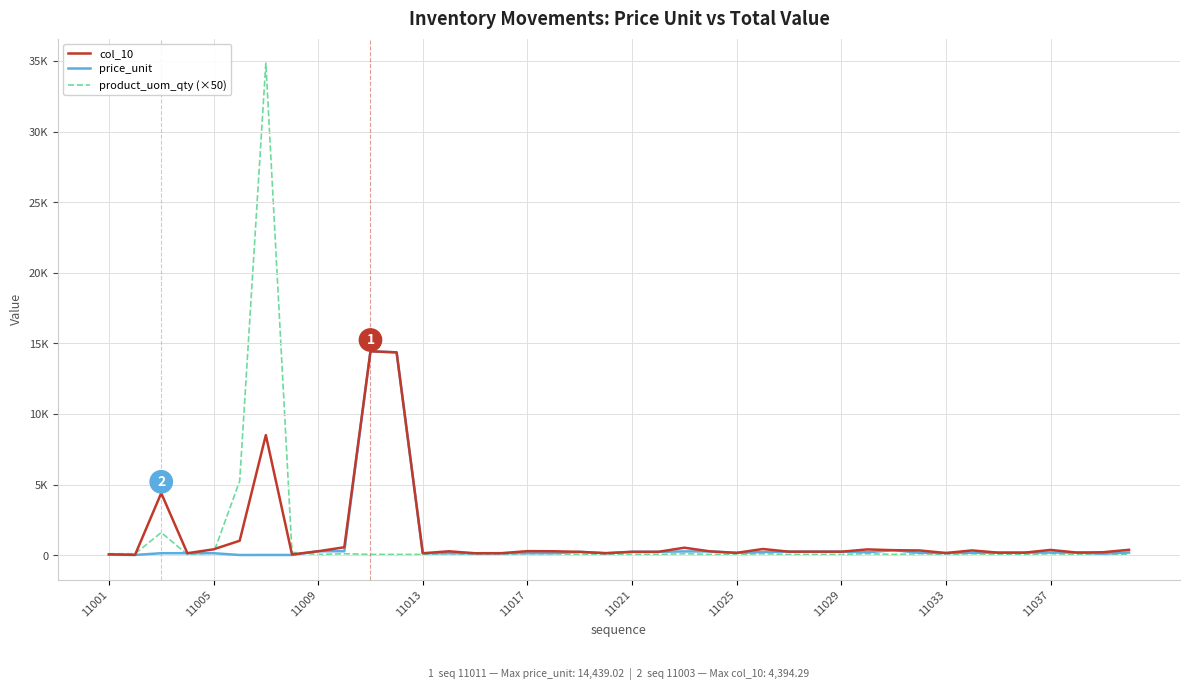

True or false: product_uom_qty (×50) has more than 0 points higher than both neighbors.

True